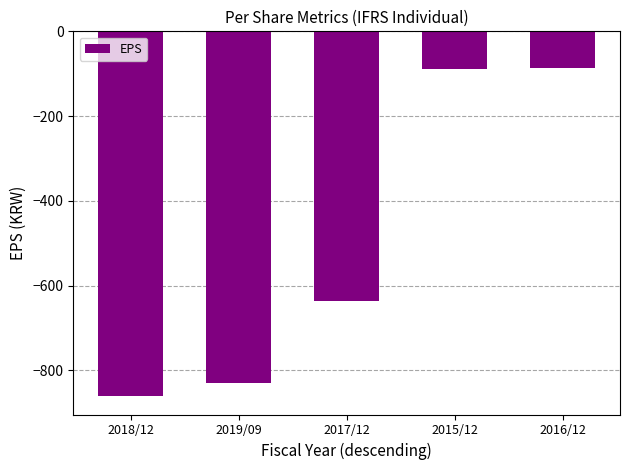

What is the label of the 3rd bar from the right?

2017/12